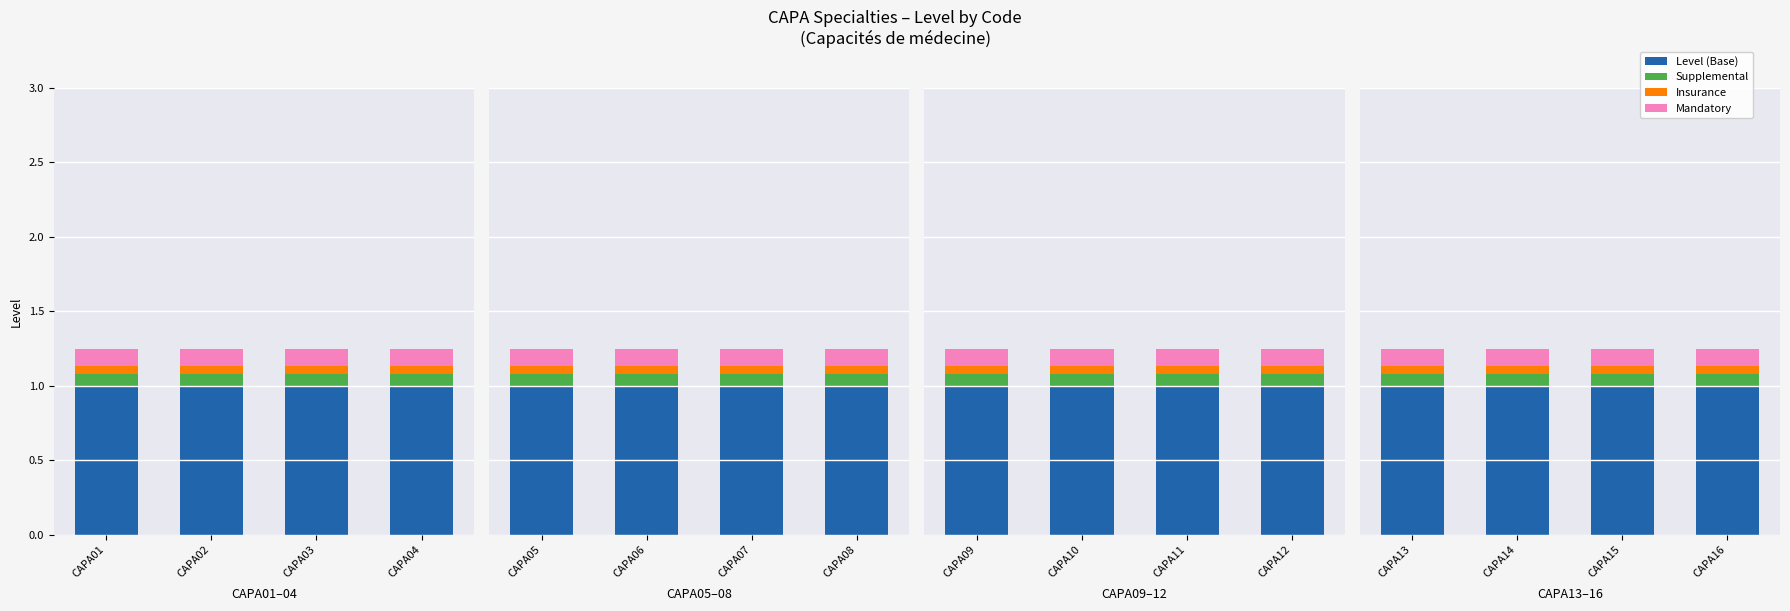

Read the Insurance value at CAPA15.

0.1